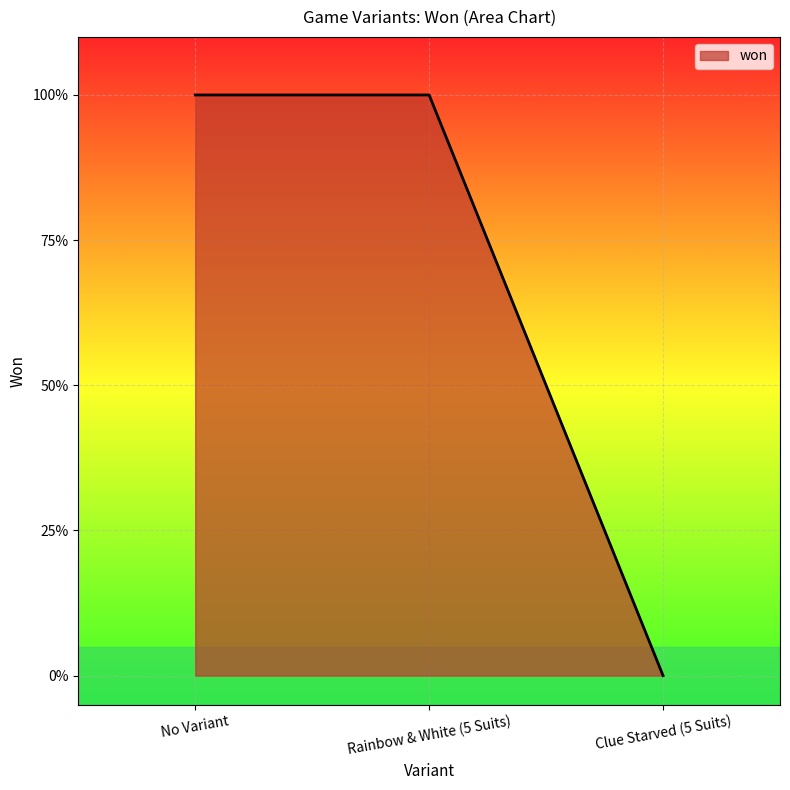

What is the sum of all values?

2